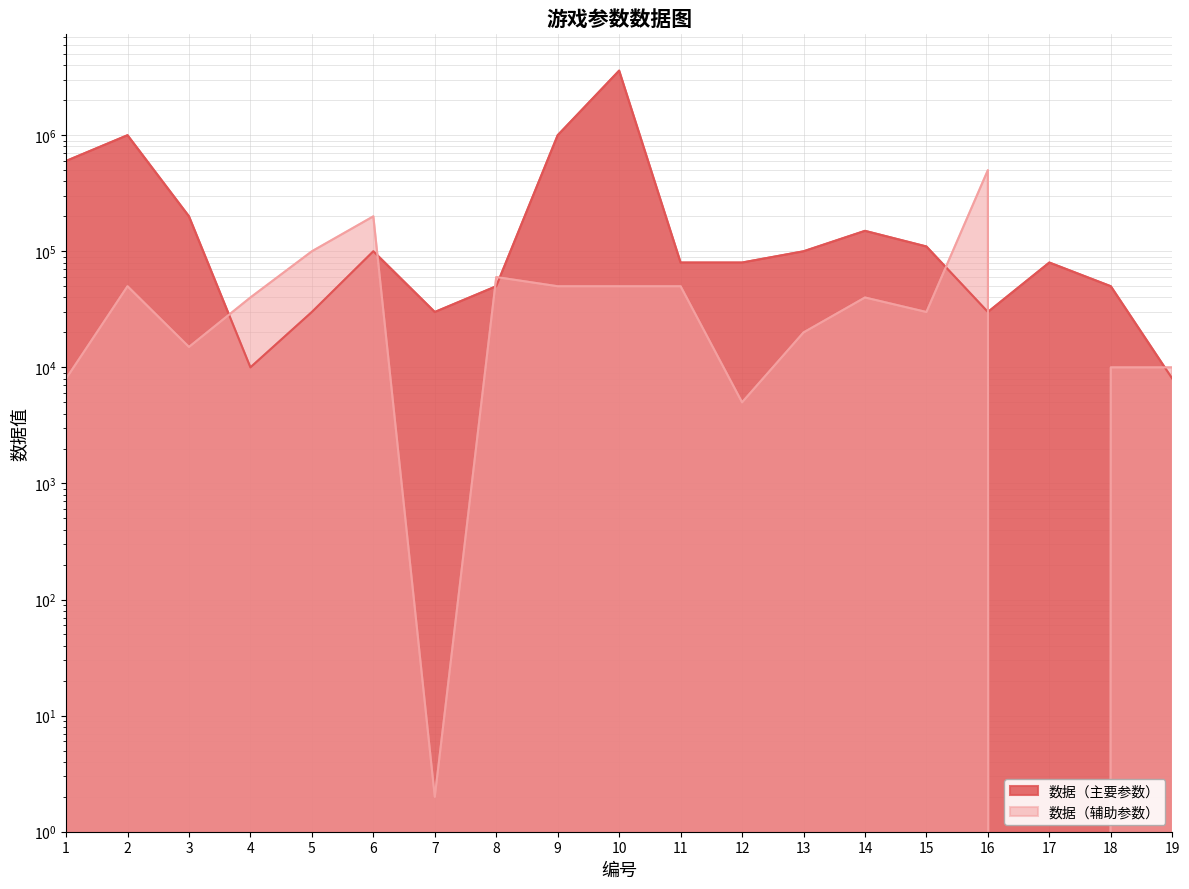

Is it true that 数据（主要参数） equals 272408 at 3?

False